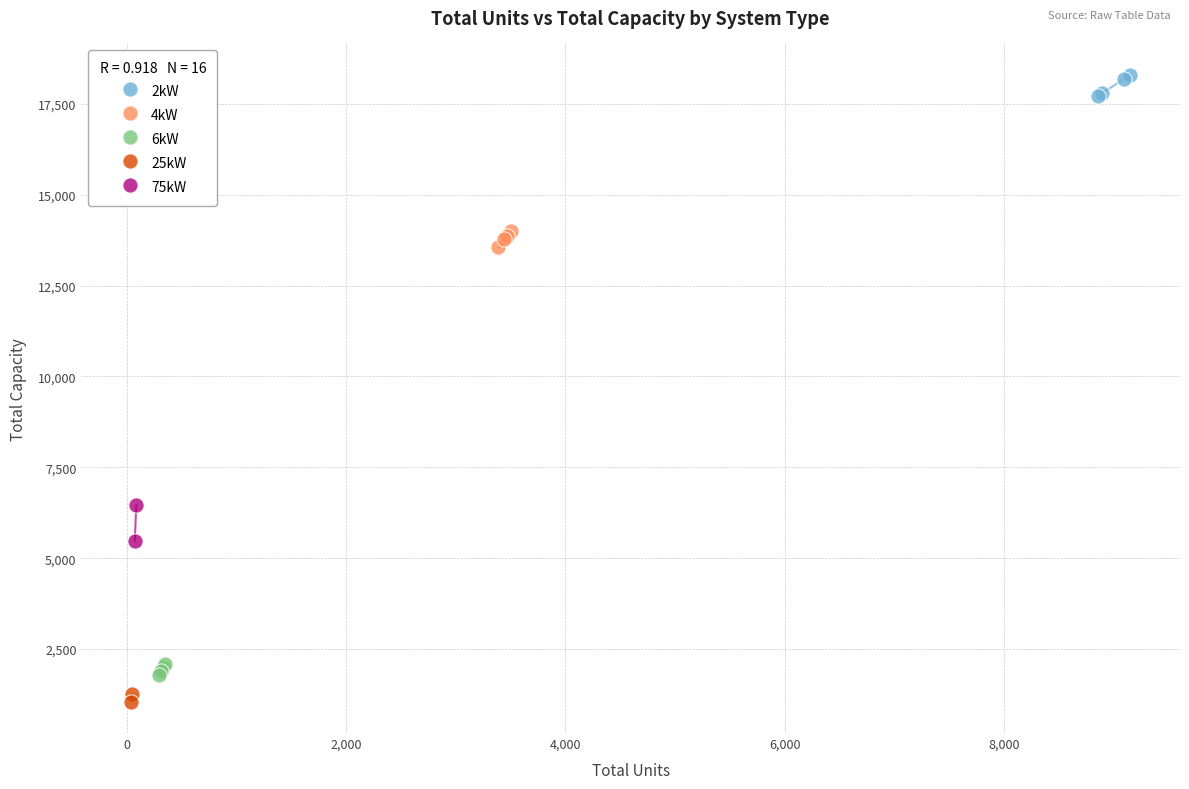

Which series has the largest Y range (max minus min)?

75kW